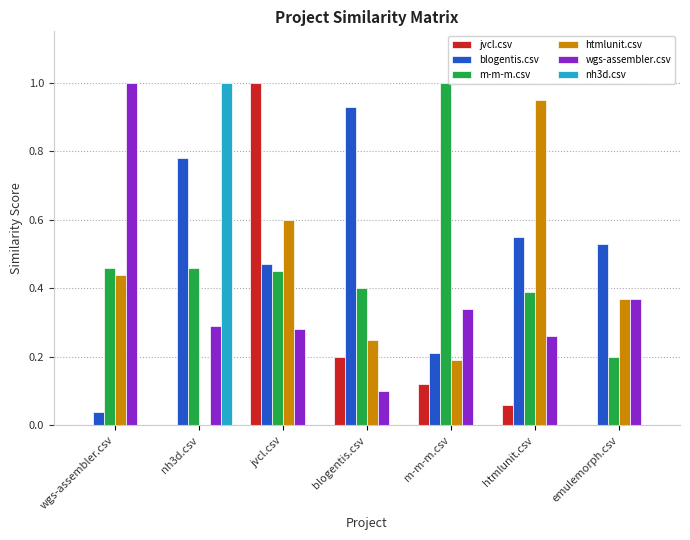

Count the number of data series in this chart.

6